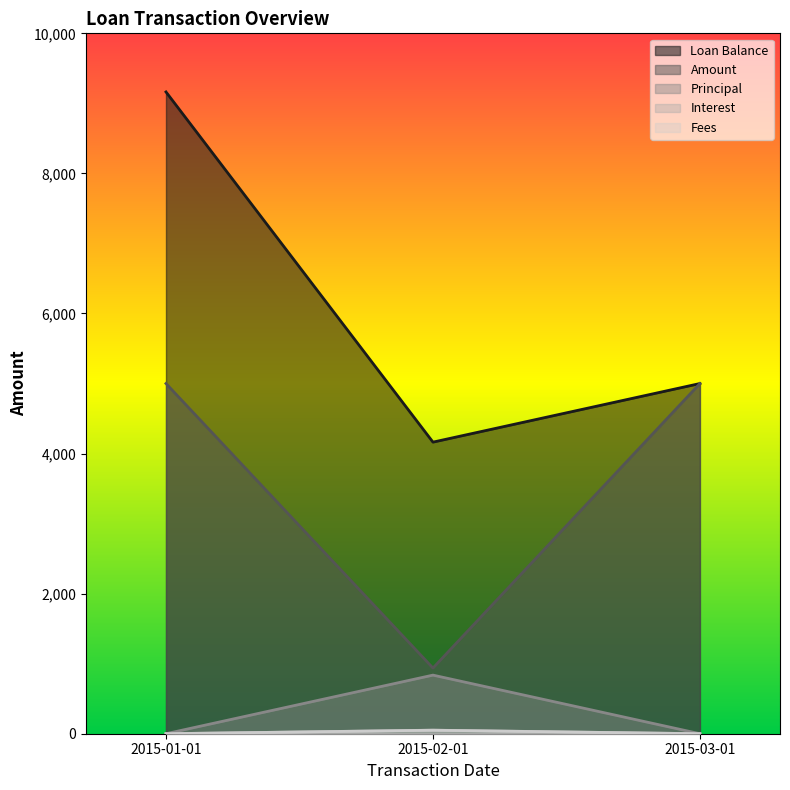

What is the sum of all Principal values?

836.8